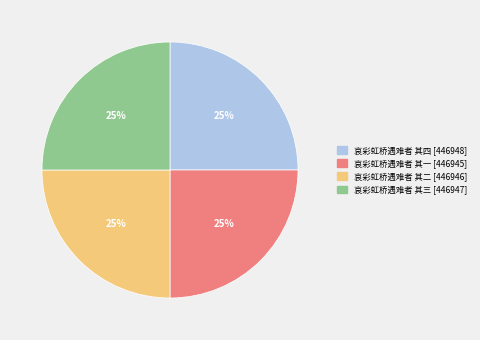

To the nearest percent, what is the average slice percentage?

25%